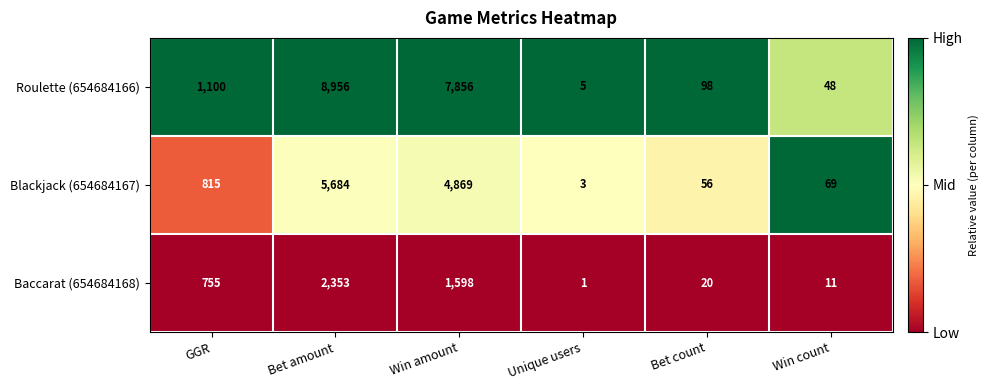

List the series in order of their overall mean, lowest first.

Baccarat (654684168), Blackjack (654684167), Roulette (654684166)